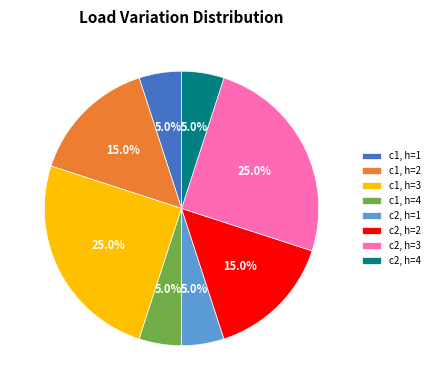

How many slices are in this pie chart?

8